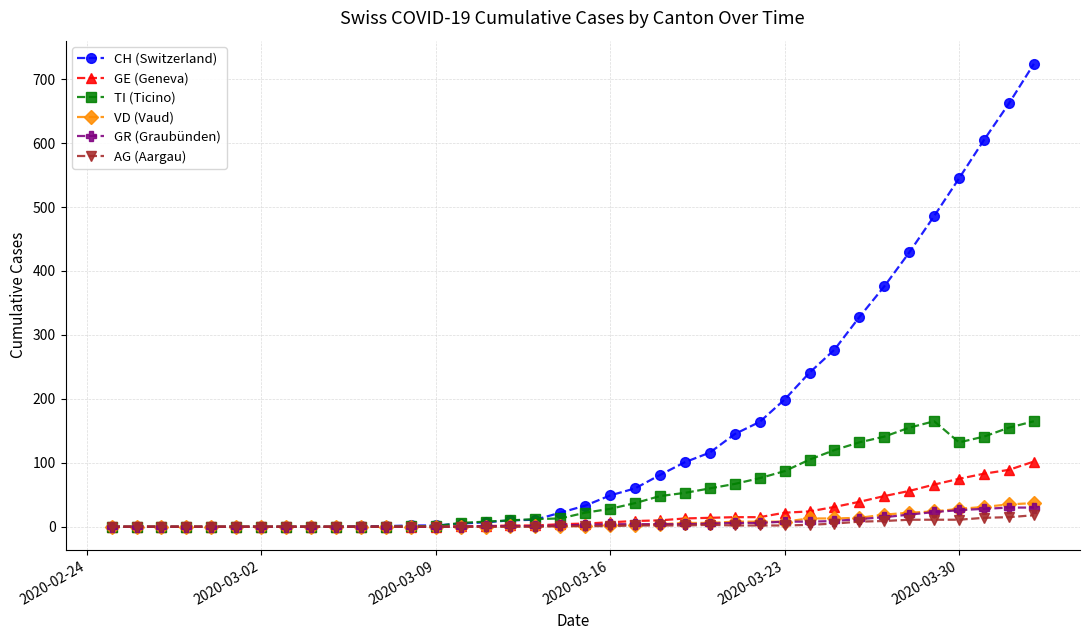

Which series has the widest spread of values?

CH (Switzerland)